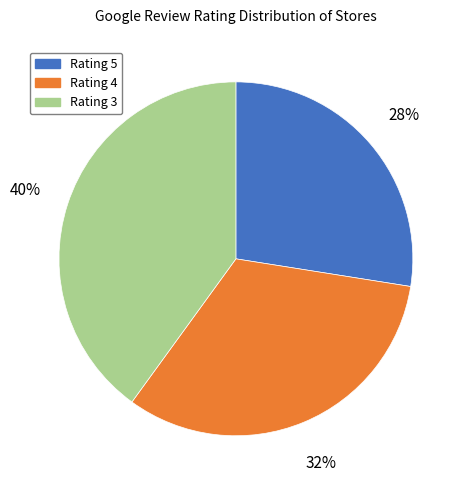

To the nearest percent, what is the difference between the largest and smallest slice percentages?

12%